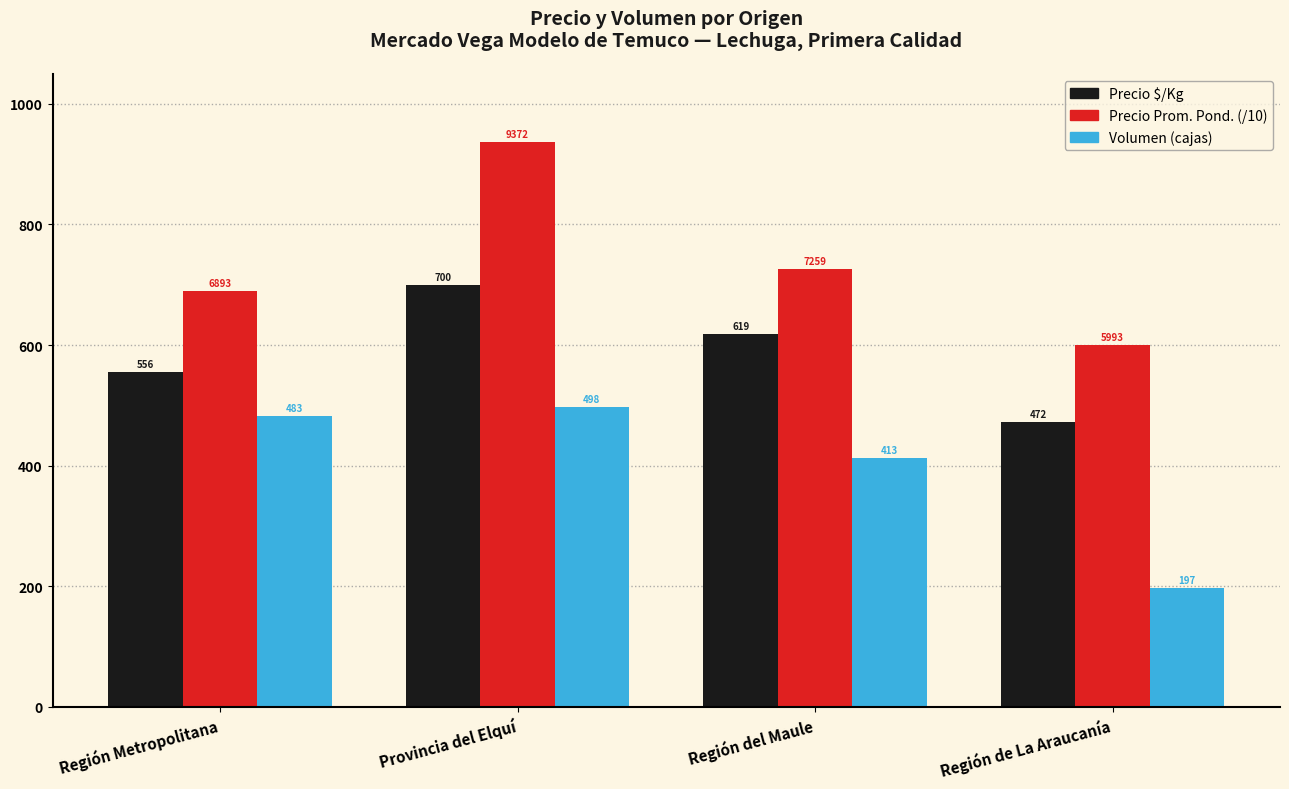

What is the total value across all series at Región de La Araucanía?

1268.3